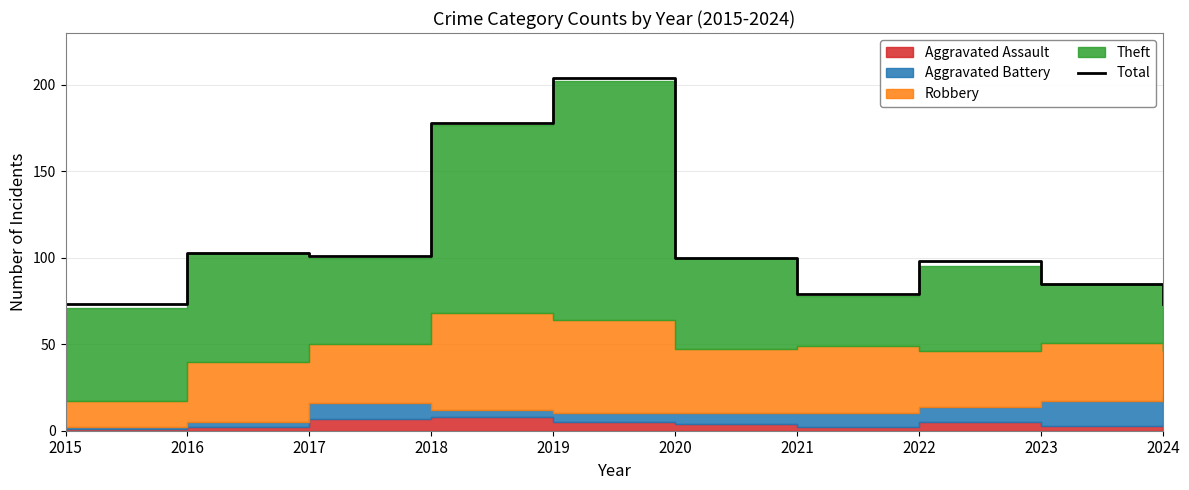

Reading left to right, list all the values displayed in this chart.

2015=73	2016=103	2017=101	2018=178	2019=204	2020=100	2021=79	2022=98	2023=85	2024=73